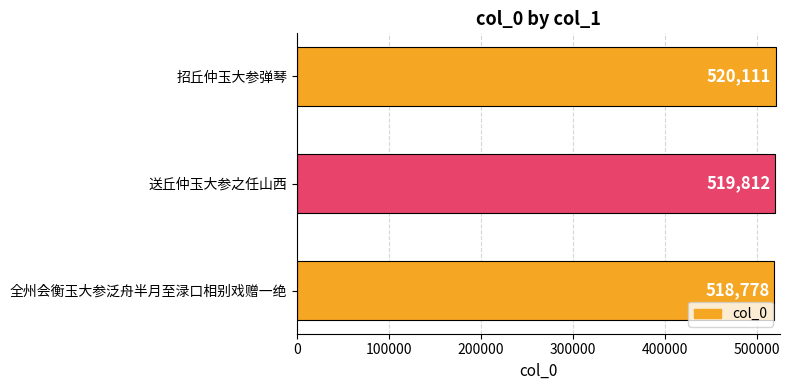

Rank the categories by value from lowest to highest.

全州会衡玉大参泛舟半月至渌口相别戏赠一绝, 送丘仲玉大参之任山西, 招丘仲玉大参弹琴